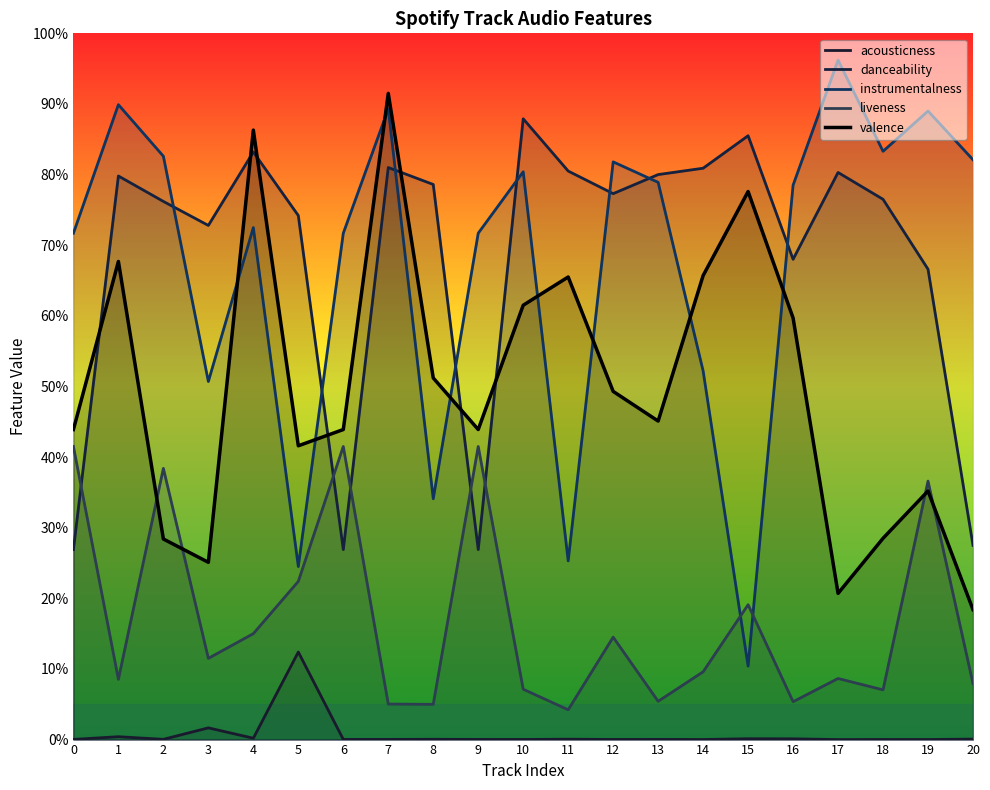

What is the value of the danceability point at the 15th from the left?

0.8